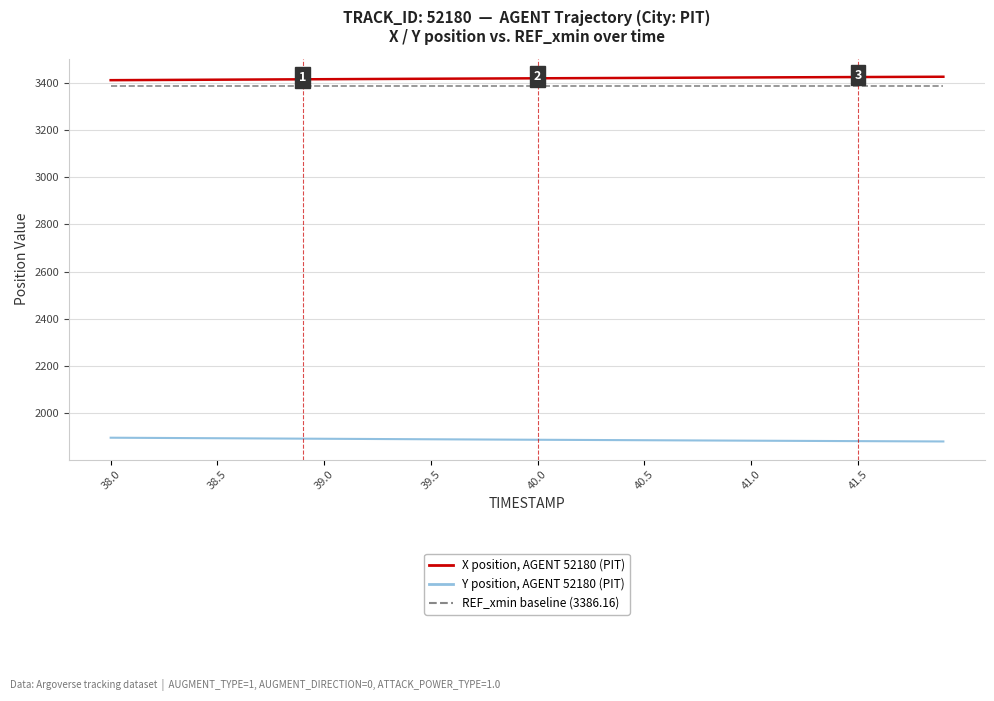

What is the maximum value shown in the chart?

3425.1